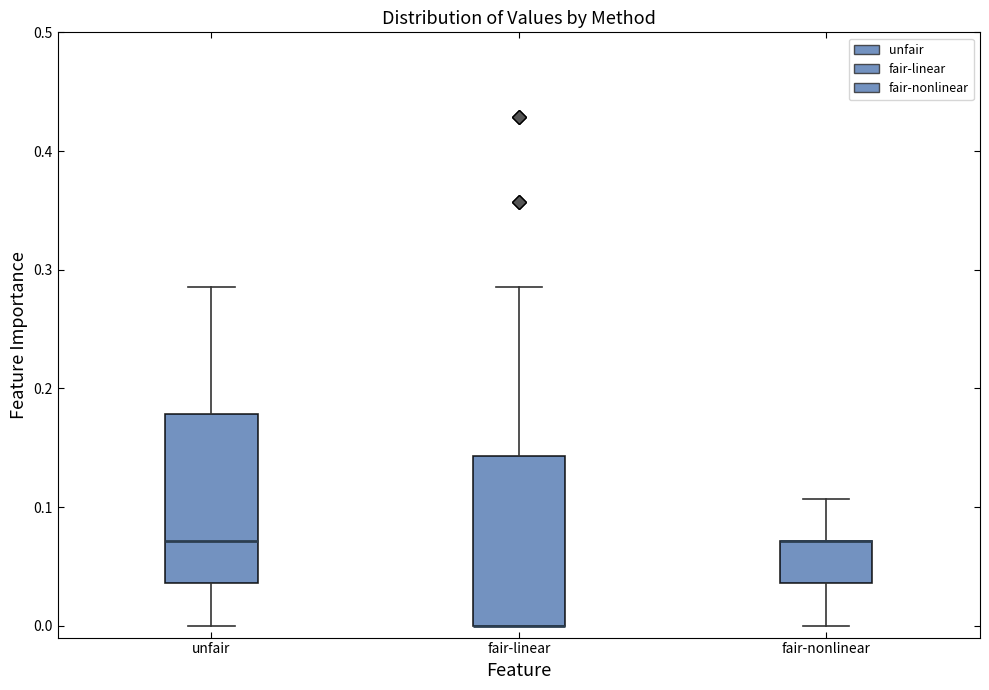

Where does the upper whisker of the box for unfair end on the y-axis? The values are not printed on the chart, so give them approximately, as read against the axis.

0.29